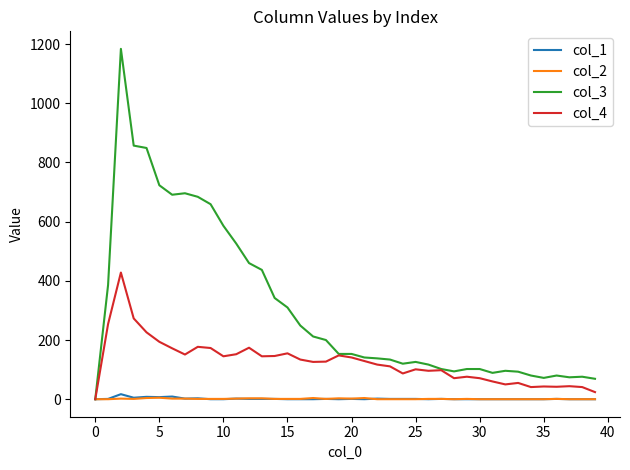

Which series has the largest range (max minus min)?

col_3